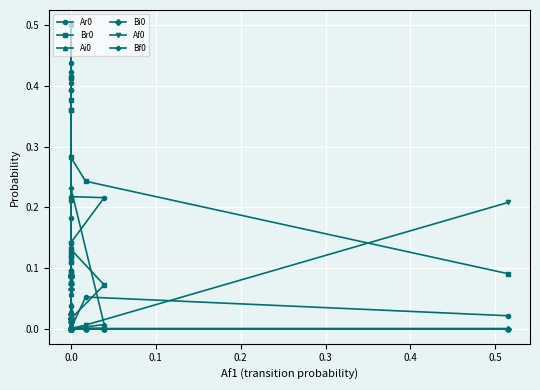

How many interior local peaks does the Br0 series have?

6